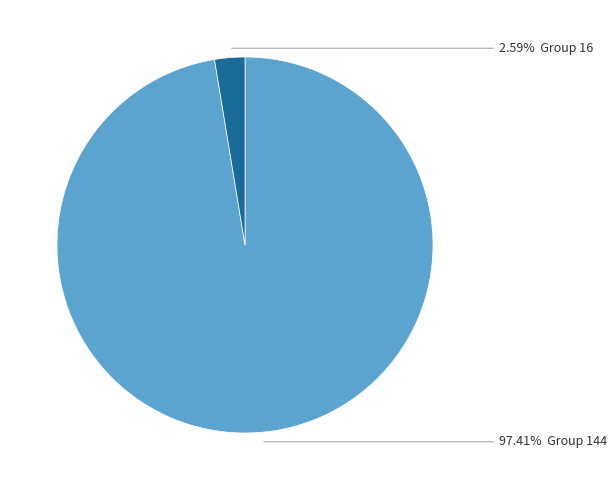

Is there a majority slice in this chart?

Yes